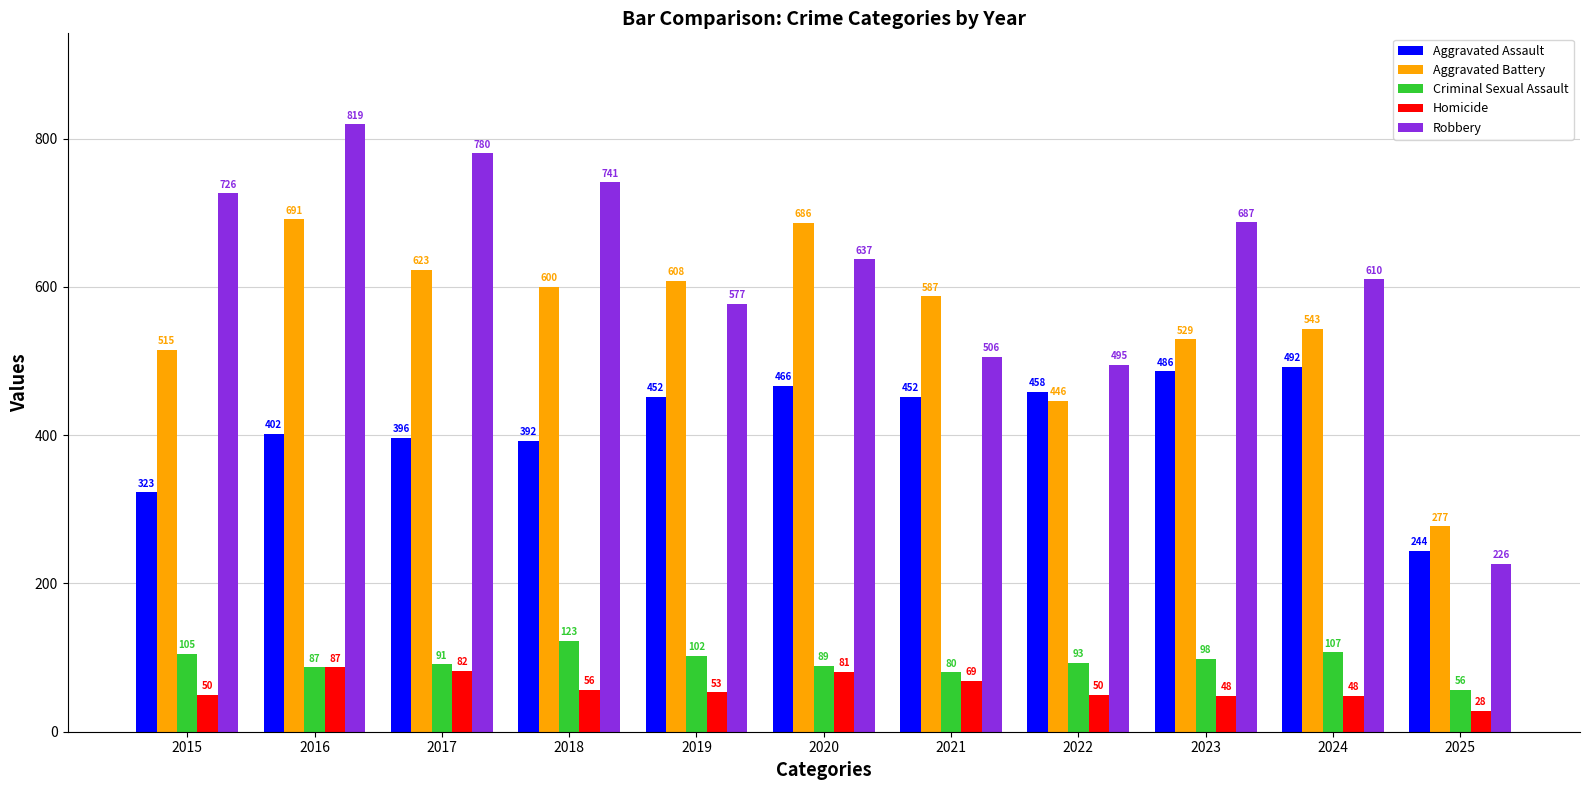

How many bars are there in each group?

5